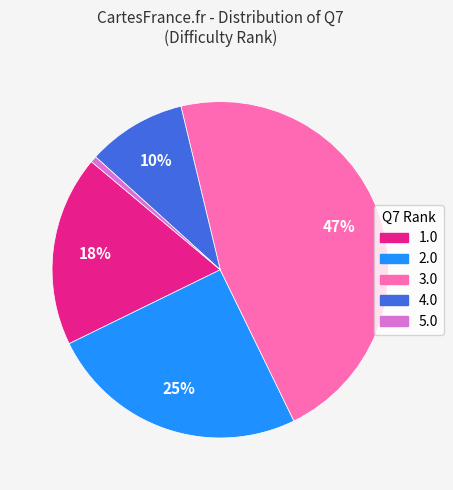

How many segments does this pie chart have?

5